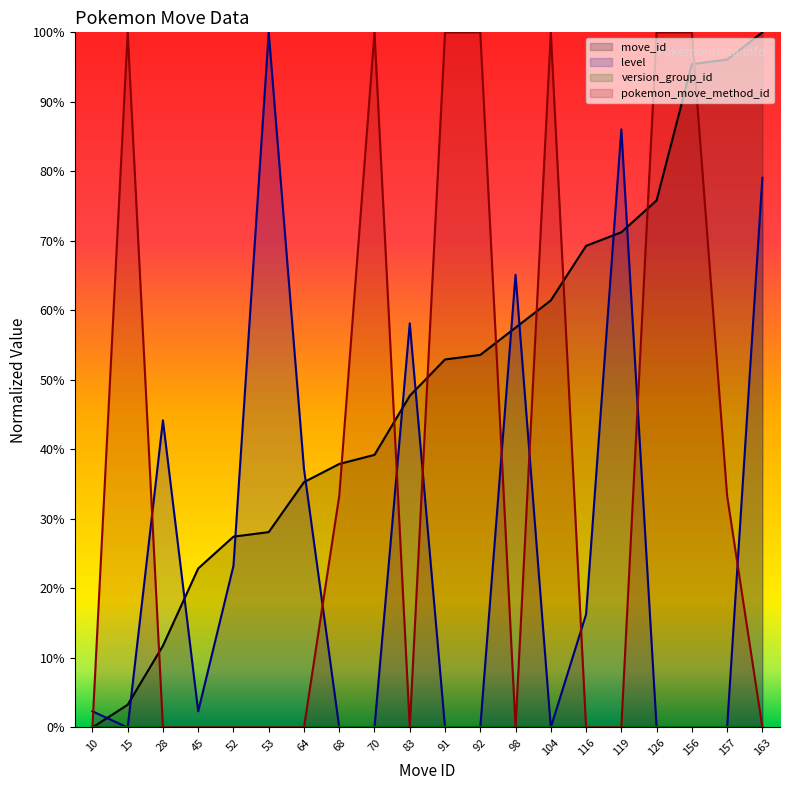

At which label does level first exceed 2?

10